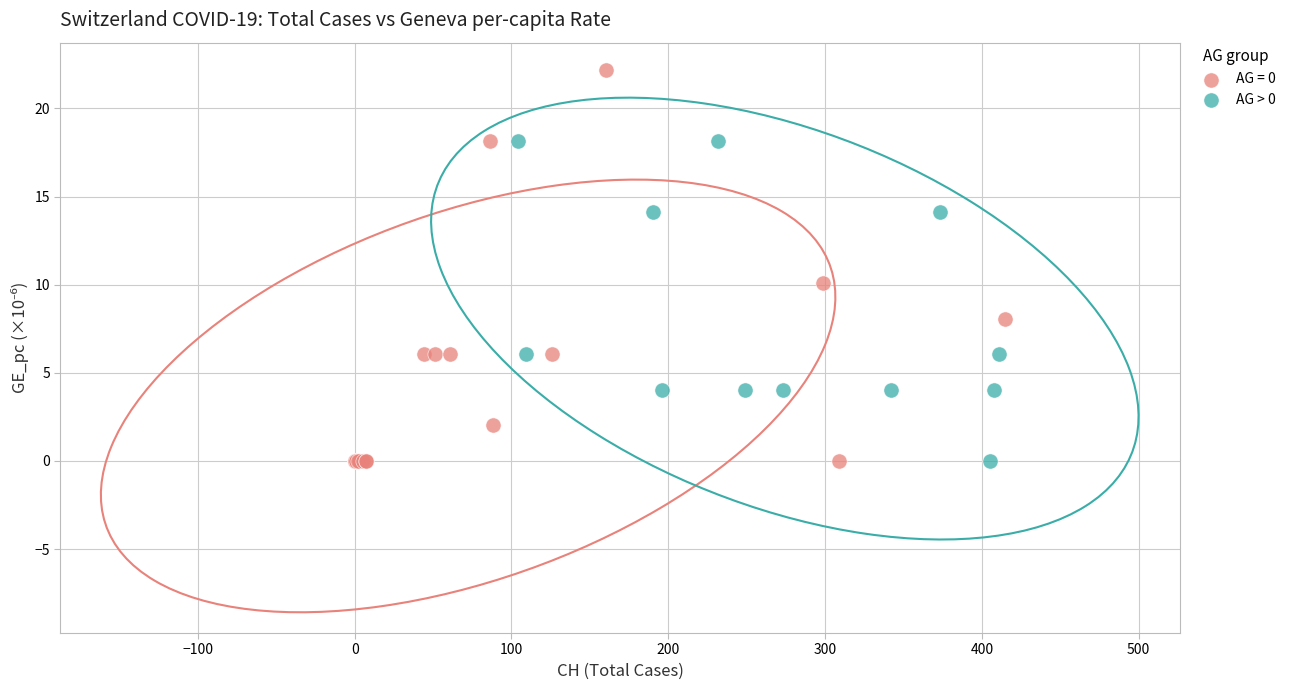

Which series has the widest spread of Y values?

AG = 0